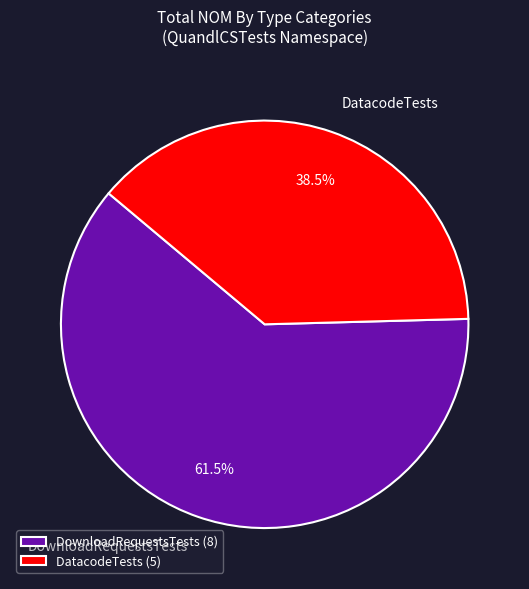

Is it true that DatacodeTests is 45% of the pie?

False